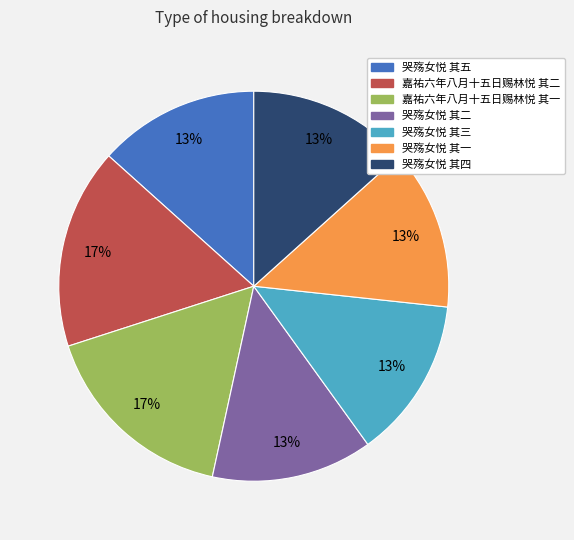

To the nearest percent, what is the average slice percentage?

14%